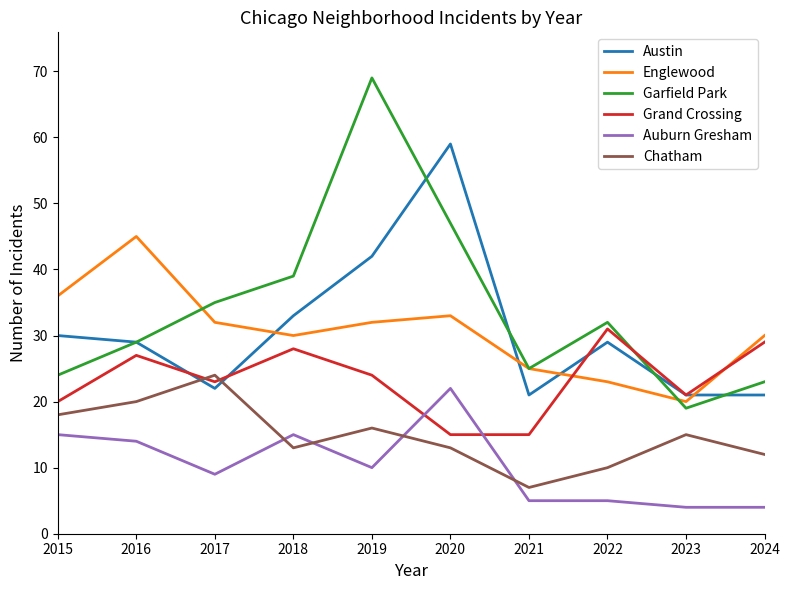

After their last crossing, which series has the higher values: Auburn Gresham or Chatham?

Chatham